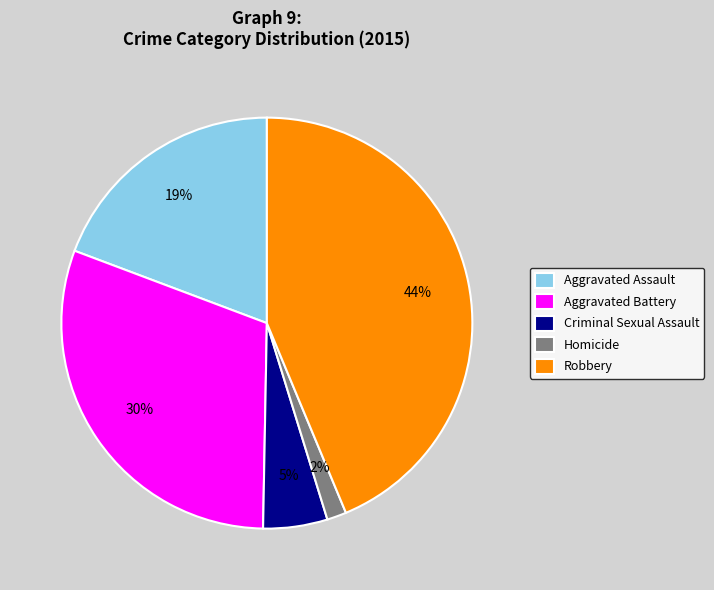

How many segments does this pie chart have?

5